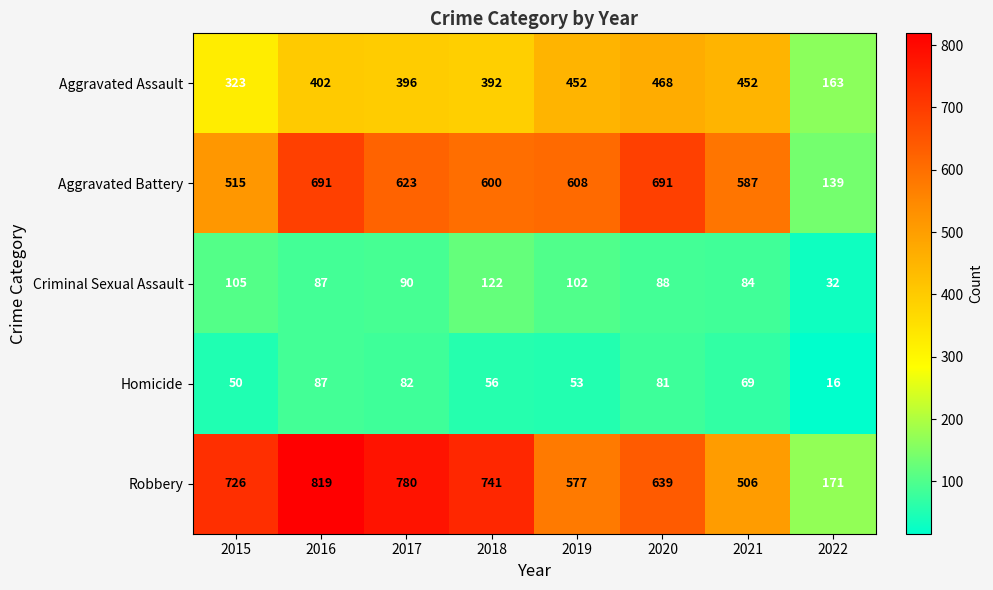

What is the average value of the Aggravated Battery series?

557